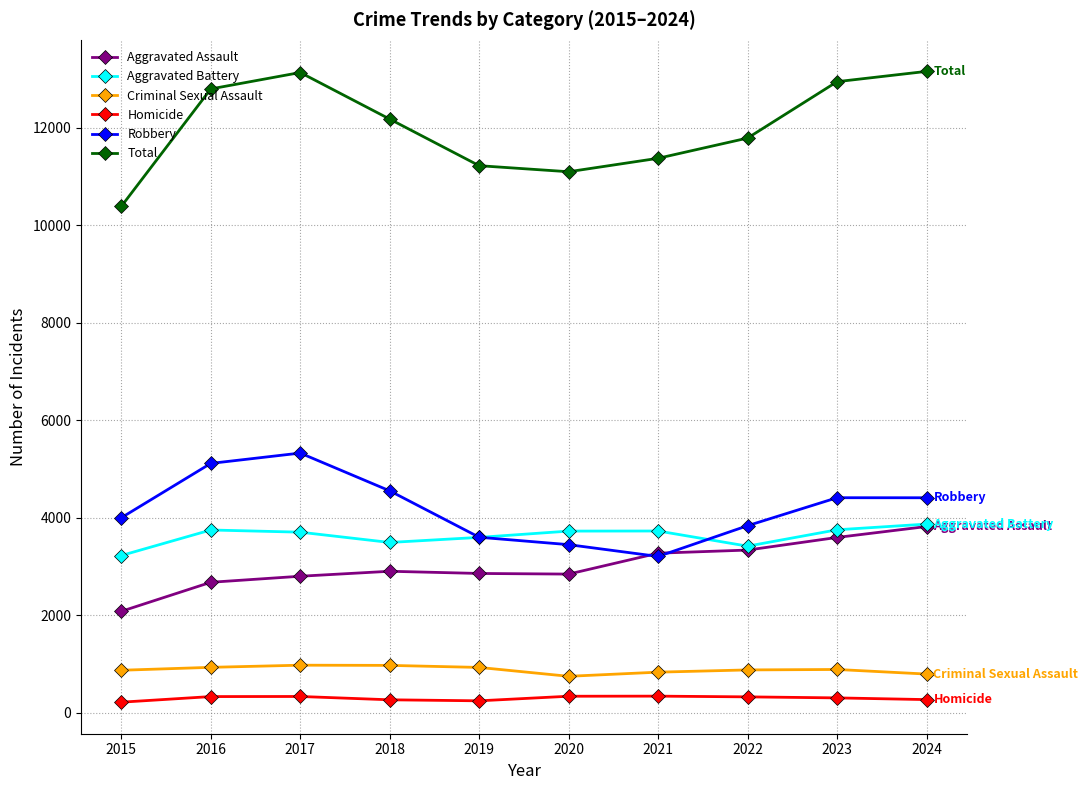

True or false: Homicide and Total intersect in this chart.

False